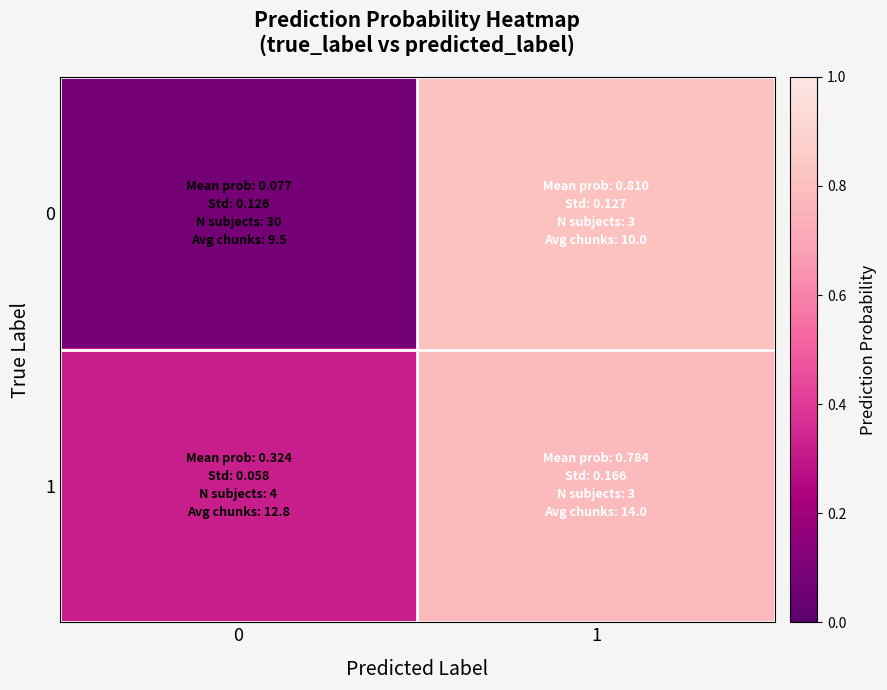

Rank the series by their maximum value, from lowest to highest.

row_1, row_0